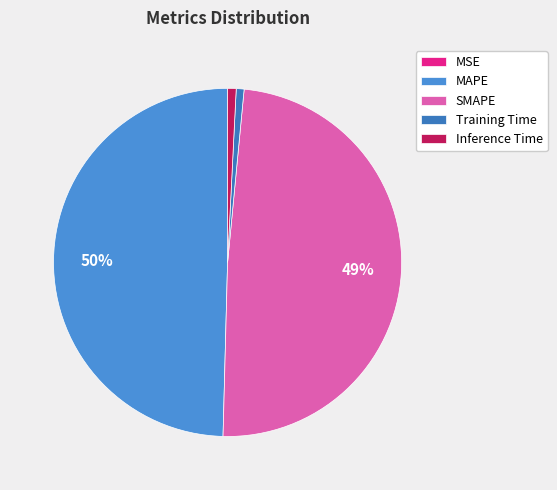

What is the smallest slice in the pie chart?

MSE